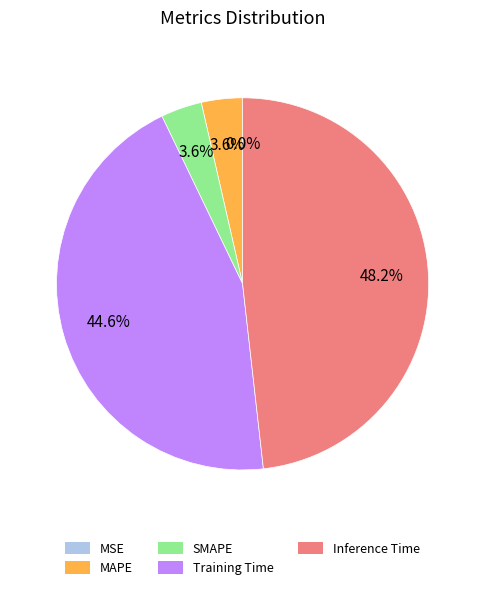

Does any single category account for the majority?

No